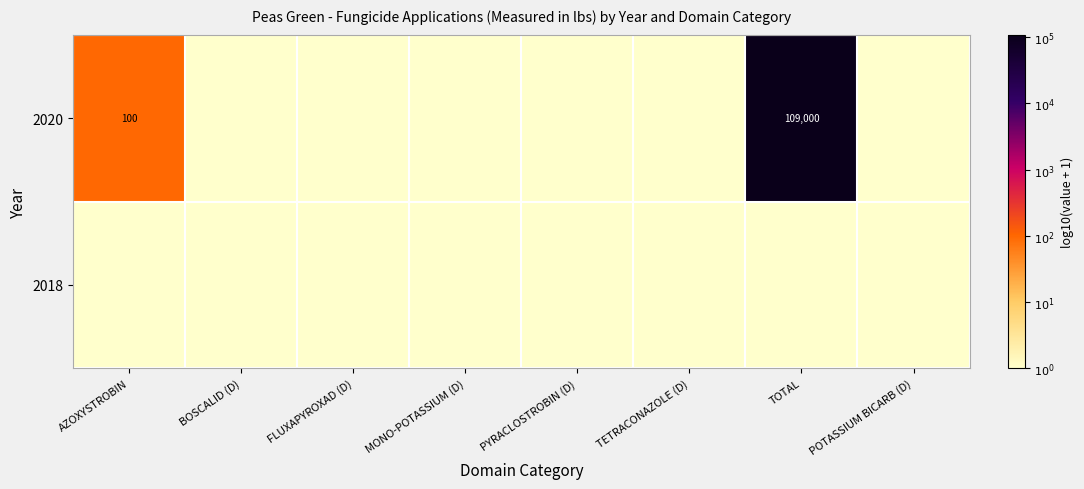

At which category does the chart reach its peak across all series?

TOTAL